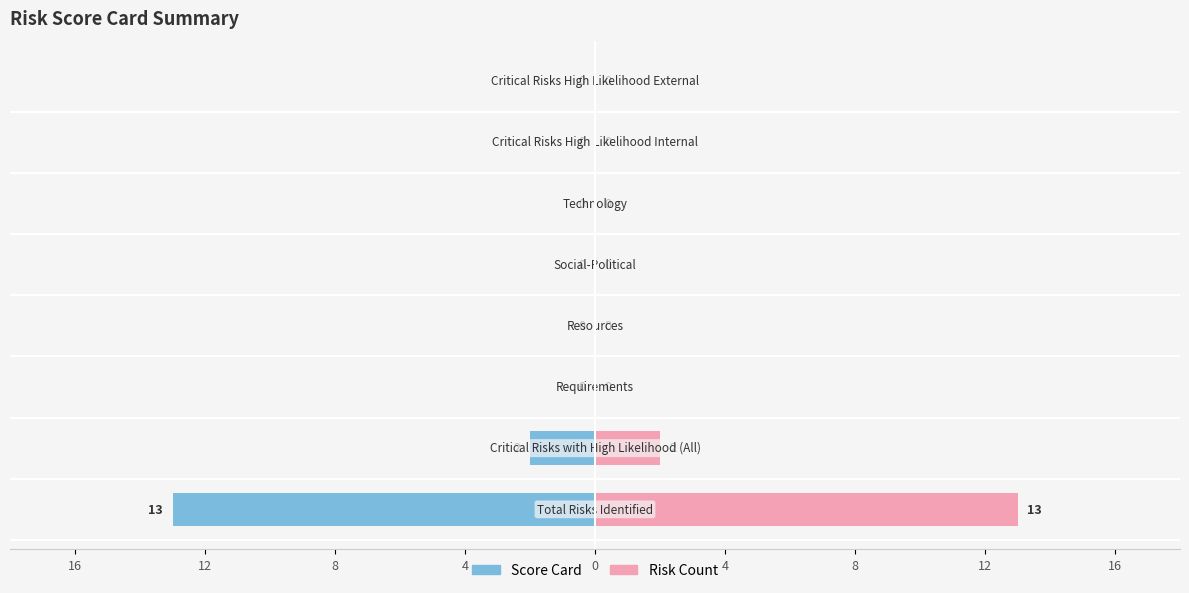

What is the average value?

2